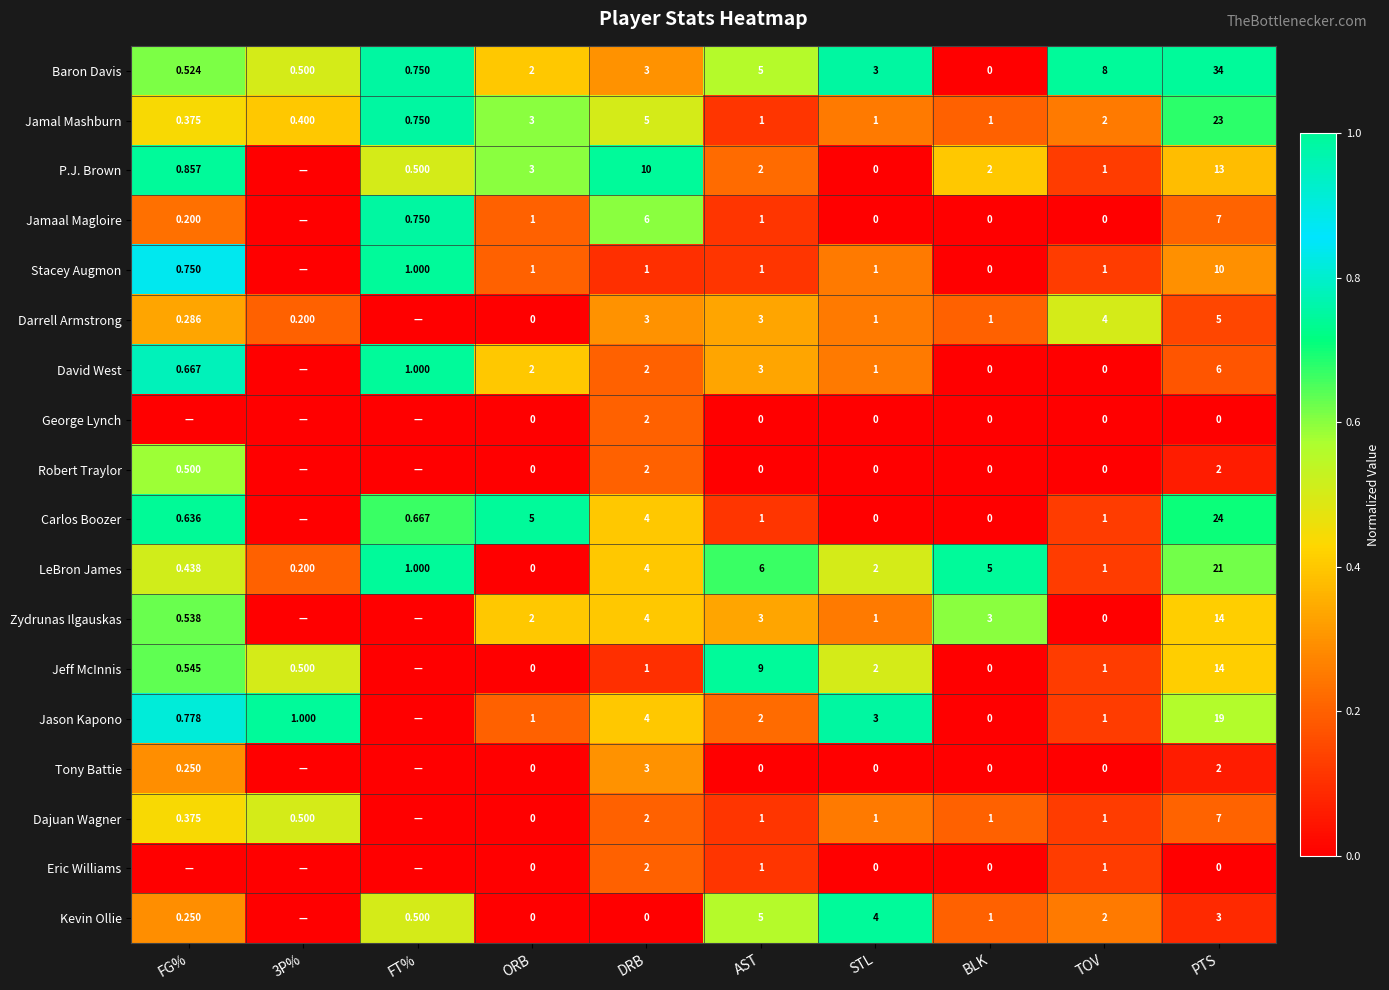

Is the value of Darrell Armstrong at TOV greater than the value of Carlos Boozer at BLK?

Yes